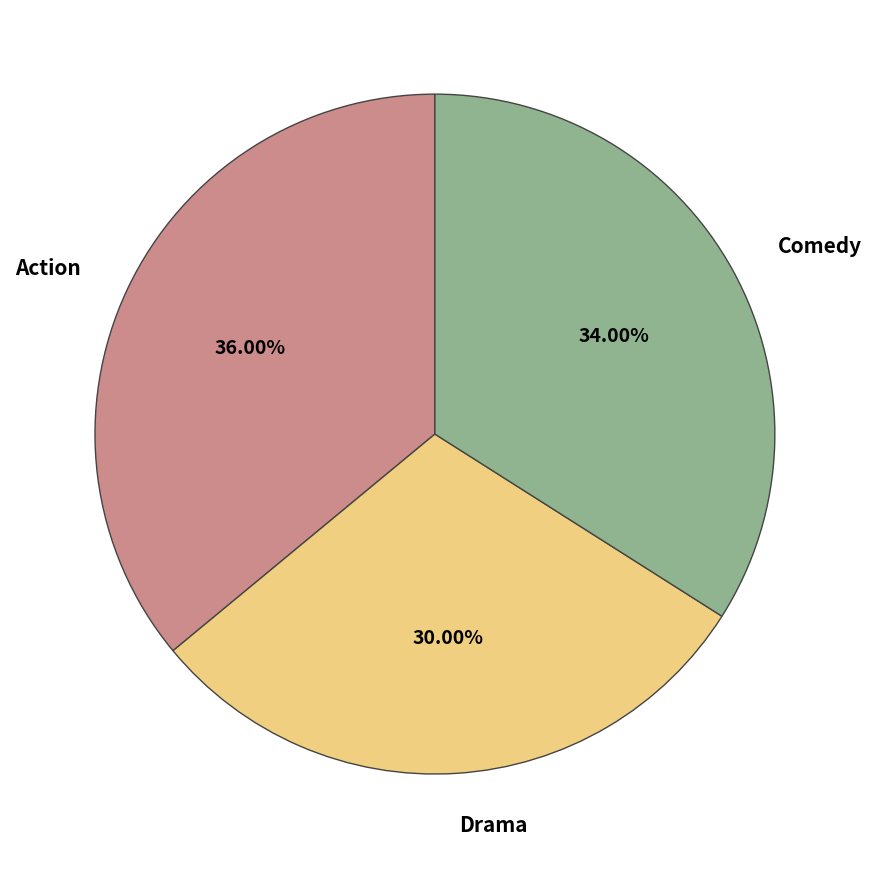

Do Drama and Comedy together represent more than half of the pie?

Yes